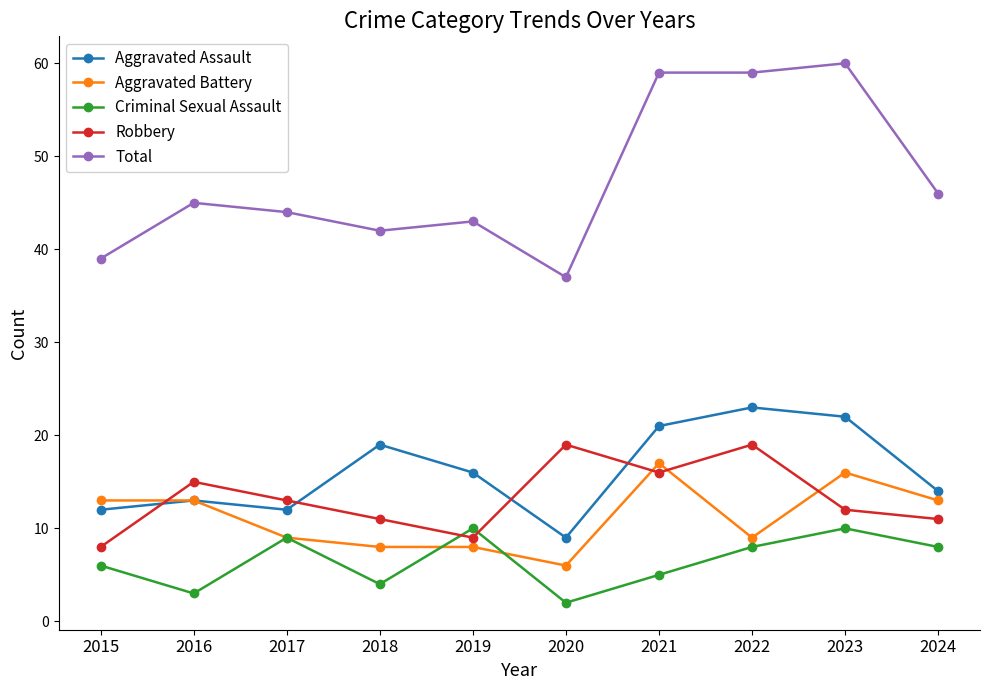

Where is Criminal Sexual Assault nearest to the value 6?

2015